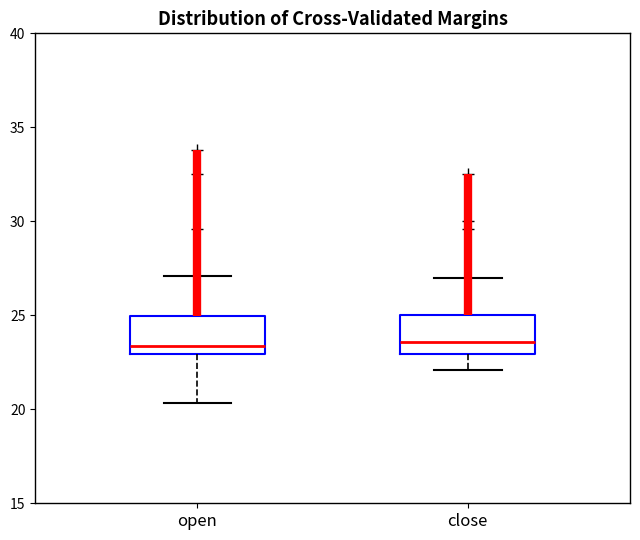

Reading left to right, read every box against the y-axis: the position of its median line, the range the box covers, and the ends of its whiskers. The values are not printed on the chart, so give them approximately, as read against the axis.

open: median 23.5, box 23.0 to 25.0, whiskers 20.5 to 27.0
close: median 23.5, box 23.0 to 25.0, whiskers 22.0 to 27.0